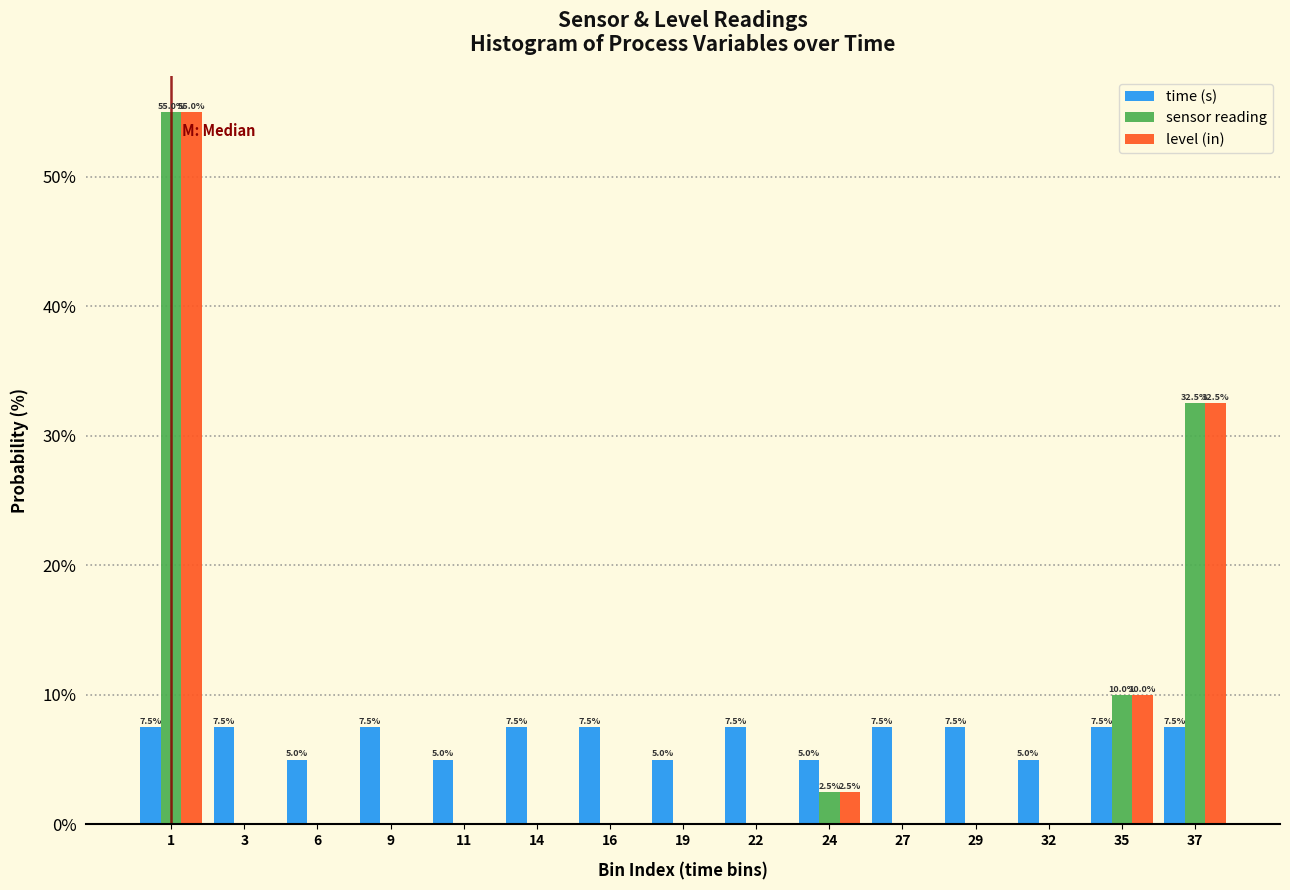

Reading left to right, extract all data points from this chart.

time (s): 1=7.5	3=7.5	6=5.0	9=7.5	11=5.0	14=7.5	16=7.5	19=5.0	22=7.5	24=5.0	27=7.5	29=7.5	32=5.0	35=7.5	37=7.5
sensor reading: 1=55.0	3=0.0	6=0.0	9=0.0	11=0.0	14=0.0	16=0.0	19=0.0	22=0.0	24=2.5	27=0.0	29=0.0	32=0.0	35=10.0	37=32.5
level (in): 1=55.0	3=0.0	6=0.0	9=0.0	11=0.0	14=0.0	16=0.0	19=0.0	22=0.0	24=2.5	27=0.0	29=0.0	32=0.0	35=10.0	37=32.5